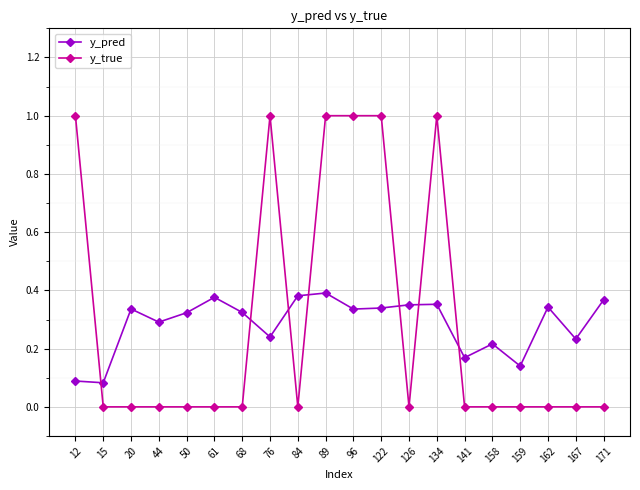

What is the difference between the maximum and minimum values in the y_true series?

1.0